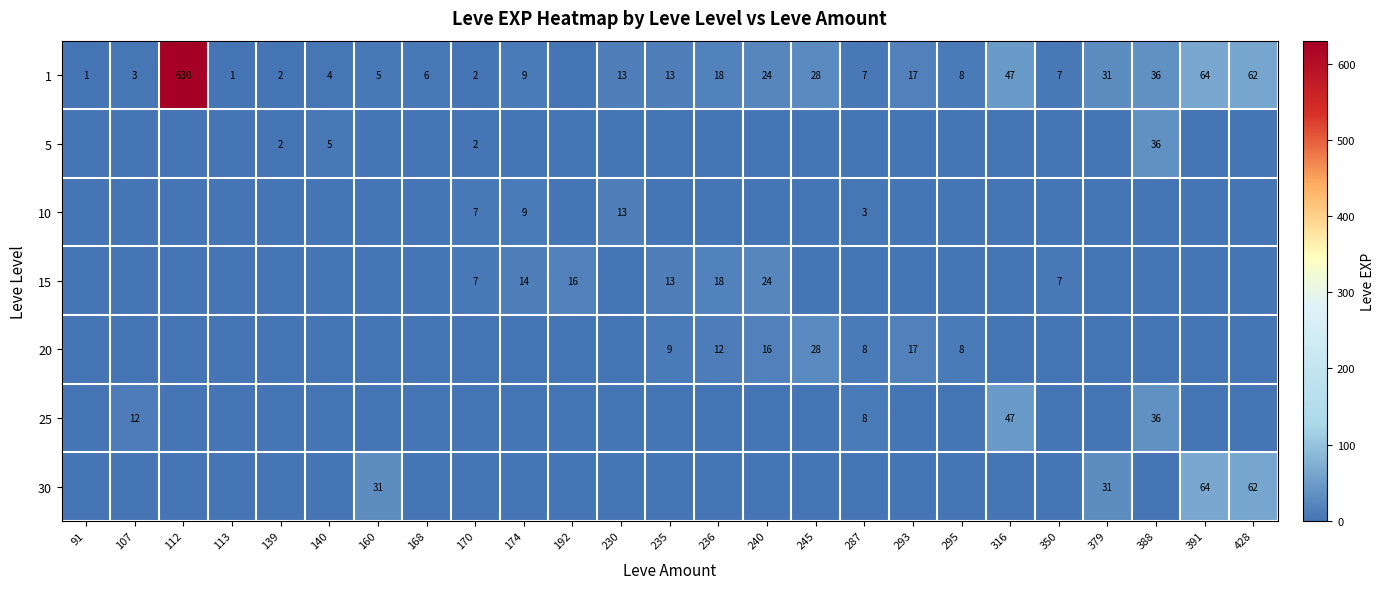

What is the difference between the 1 values at 113 and 379?

30